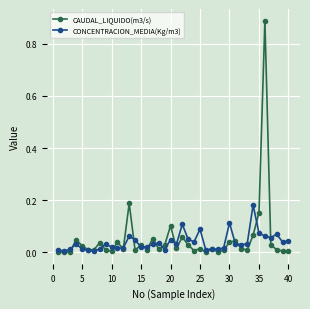

True or false: CONCENTRACION_MEDIA(Kg/m3) and CAUDAL_LIQUIDO(m3/s) intersect in this chart.

True